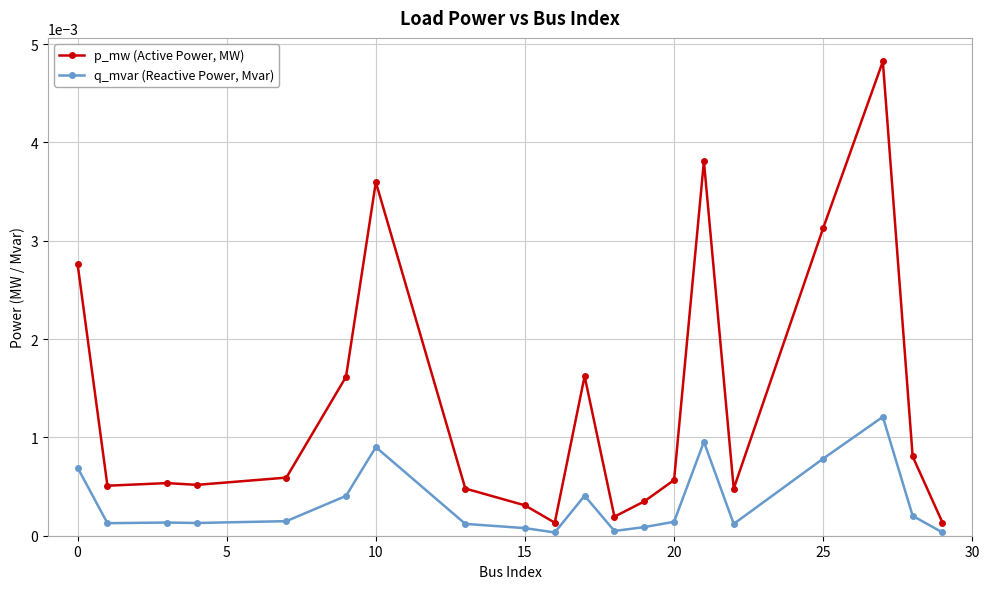

Which series has the largest total across all categories?

p_mw (Active Power, MW)